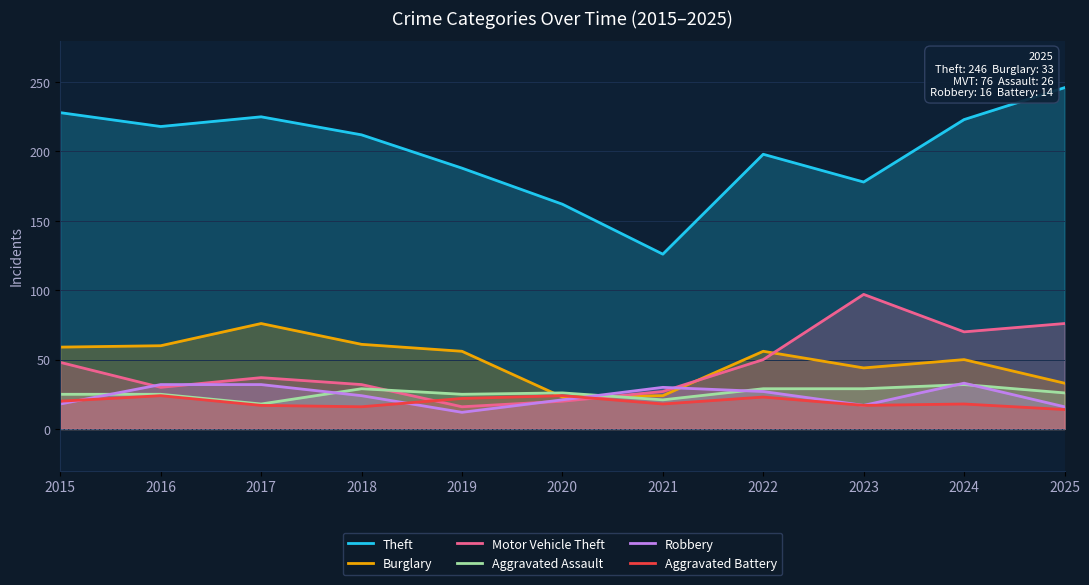

Reading left to right, transcribe all the data shown in this chart.

Theft: 228	218	225	212	188	162	126	198	178	223	246
Burglary: 59	60	76	61	56	23	24	56	44	50	33
Motor Vehicle Theft: 48	30	37	32	16	20	27	50	97	70	76
Aggravated Assault: 25	25	18	29	25	26	21	29	29	32	26
Robbery: 18	32	32	24	12	21	30	27	17	33	16
Aggravated Battery: 20	24	17	16	22	24	18	23	17	18	14